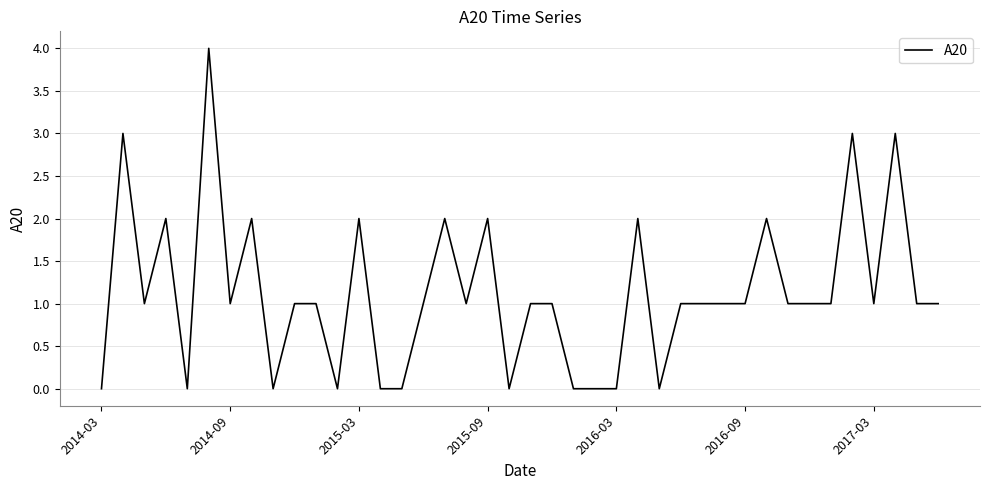

How many lines are shown in the chart?

1